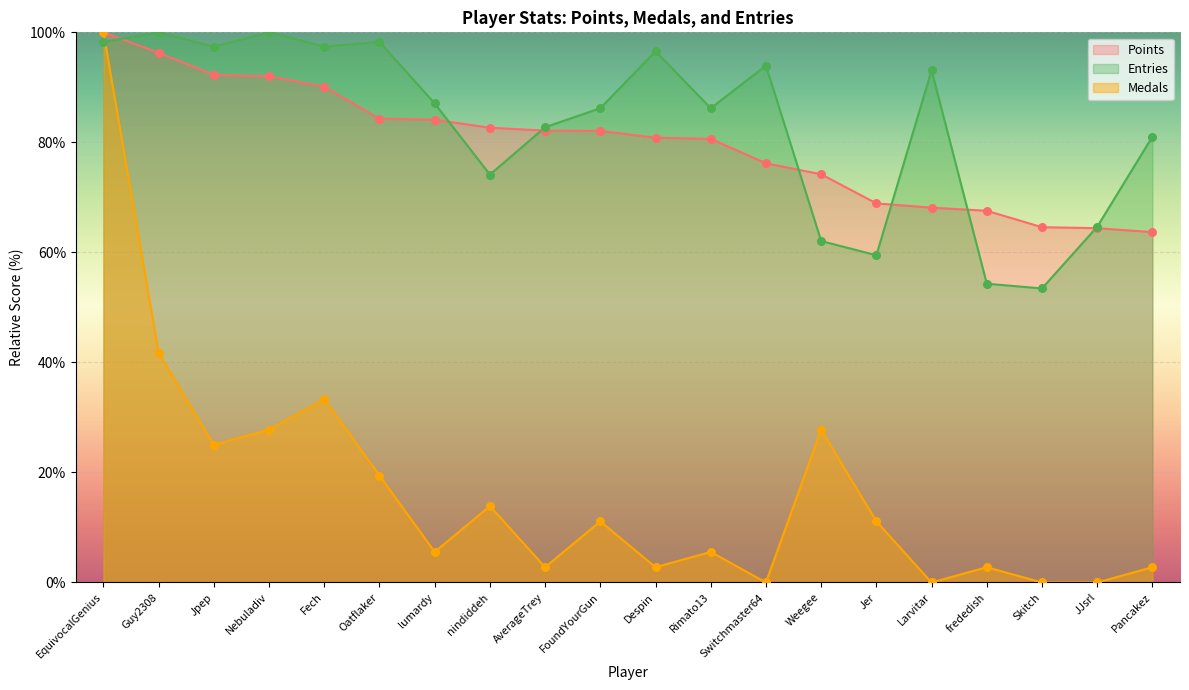

What are all the series names shown in the legend?

Points, Entries, Medals